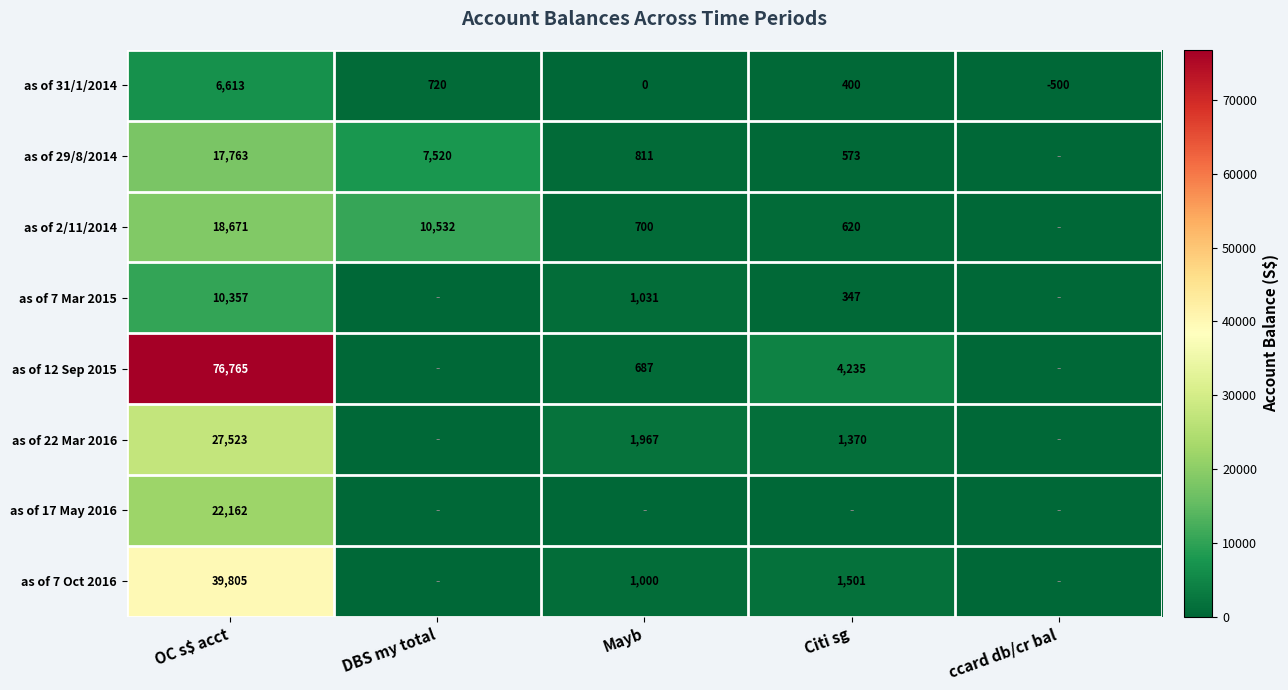

Is the value of as of 7 Mar 2015 at OC s$ acct greater than the value of as of 2/11/2014 at Mayb?

Yes